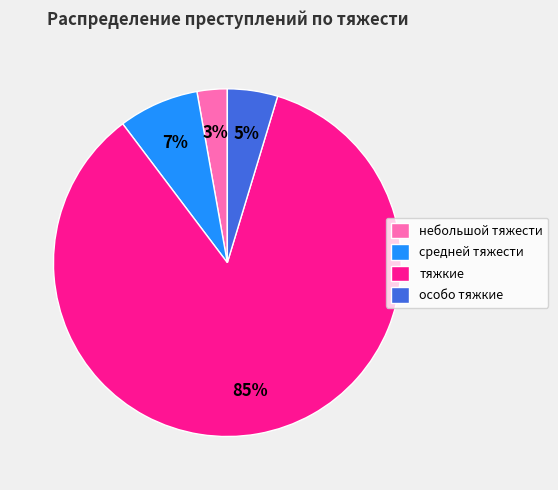

How many segments does this pie chart have?

4